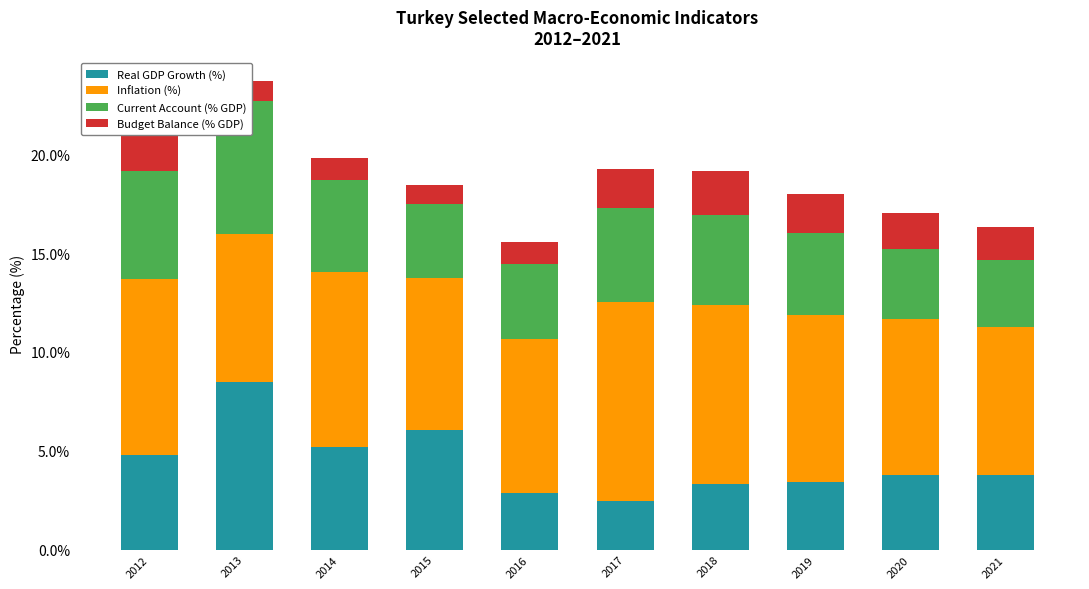

Is the value of Current Account (% GDP) at 2013 greater than the value of Budget Balance (% GDP) at 2012?

Yes